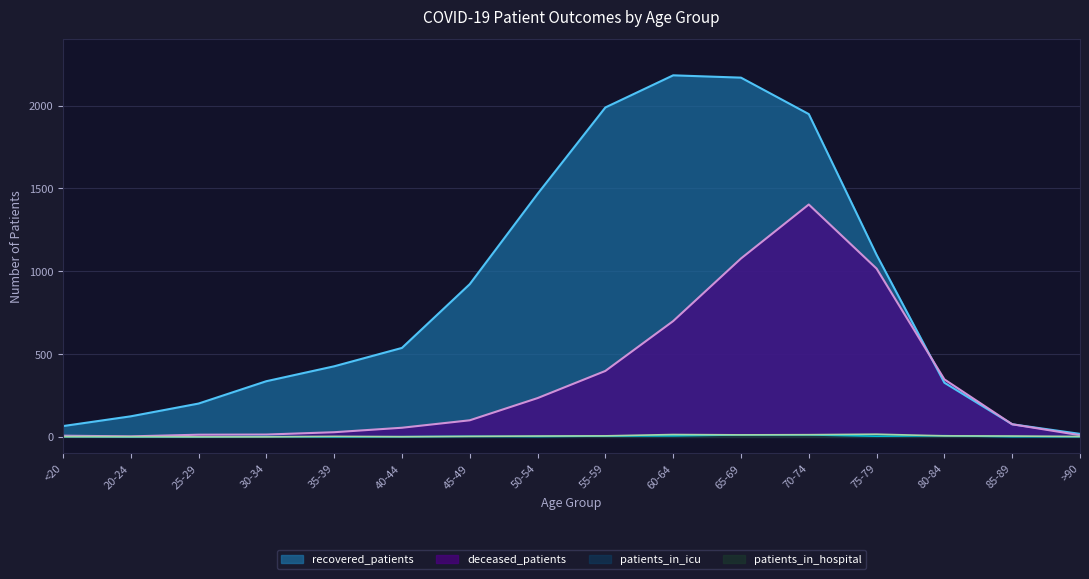

List the series in order of their peak value, highest first.

recovered_patients, deceased_patients, patients_in_hospital, patients_in_icu